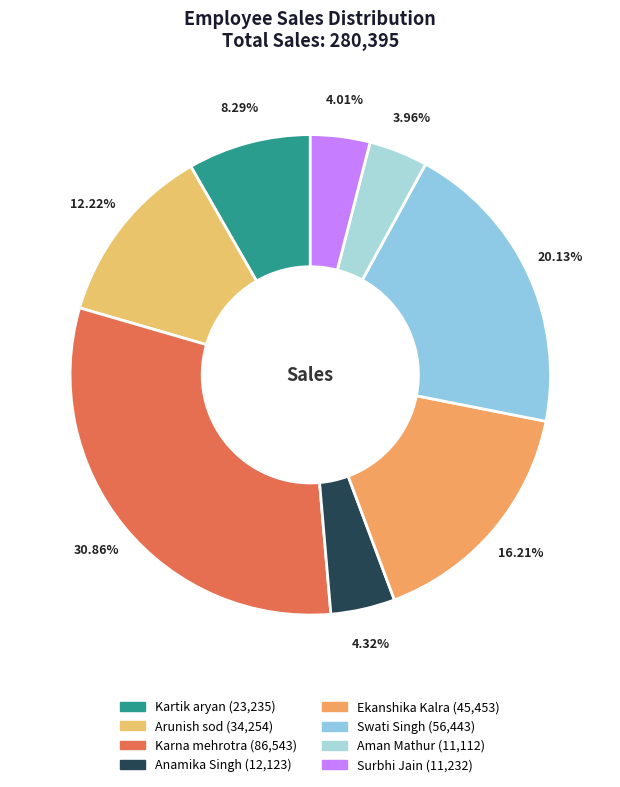

Which has a higher value, Arunish sod or Swati Singh?

Swati Singh